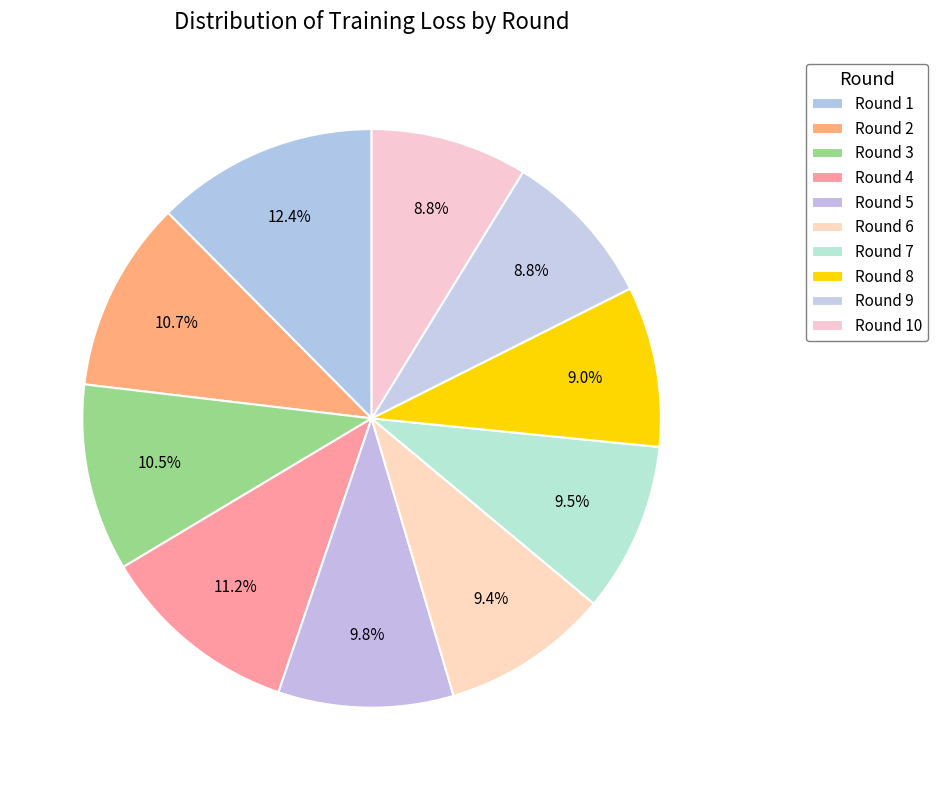

How many slices are in this pie chart?

10